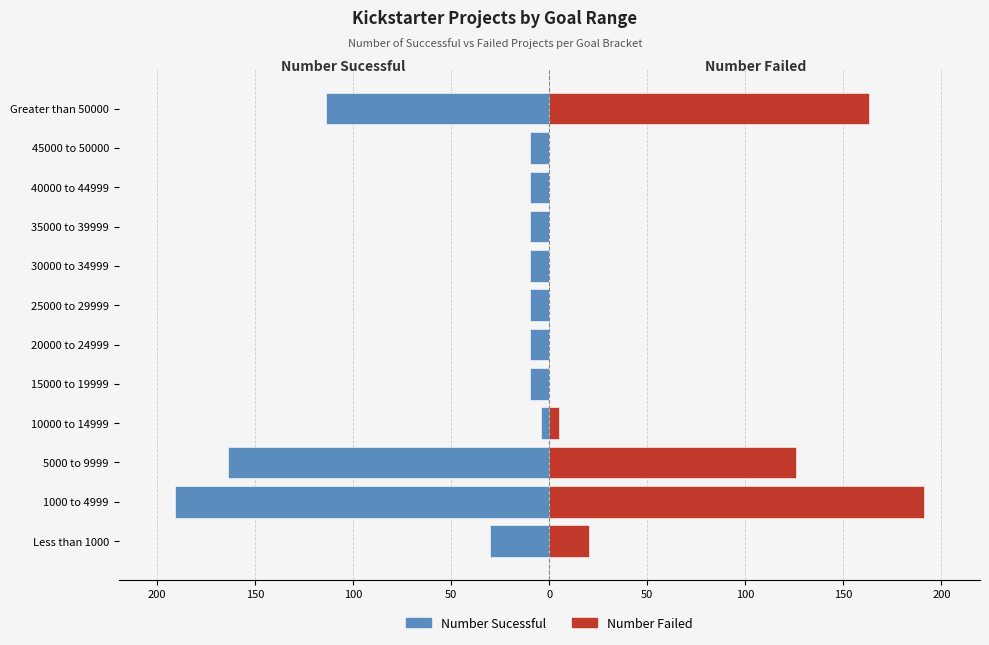

What is the highest value of the Number Failed series?

191